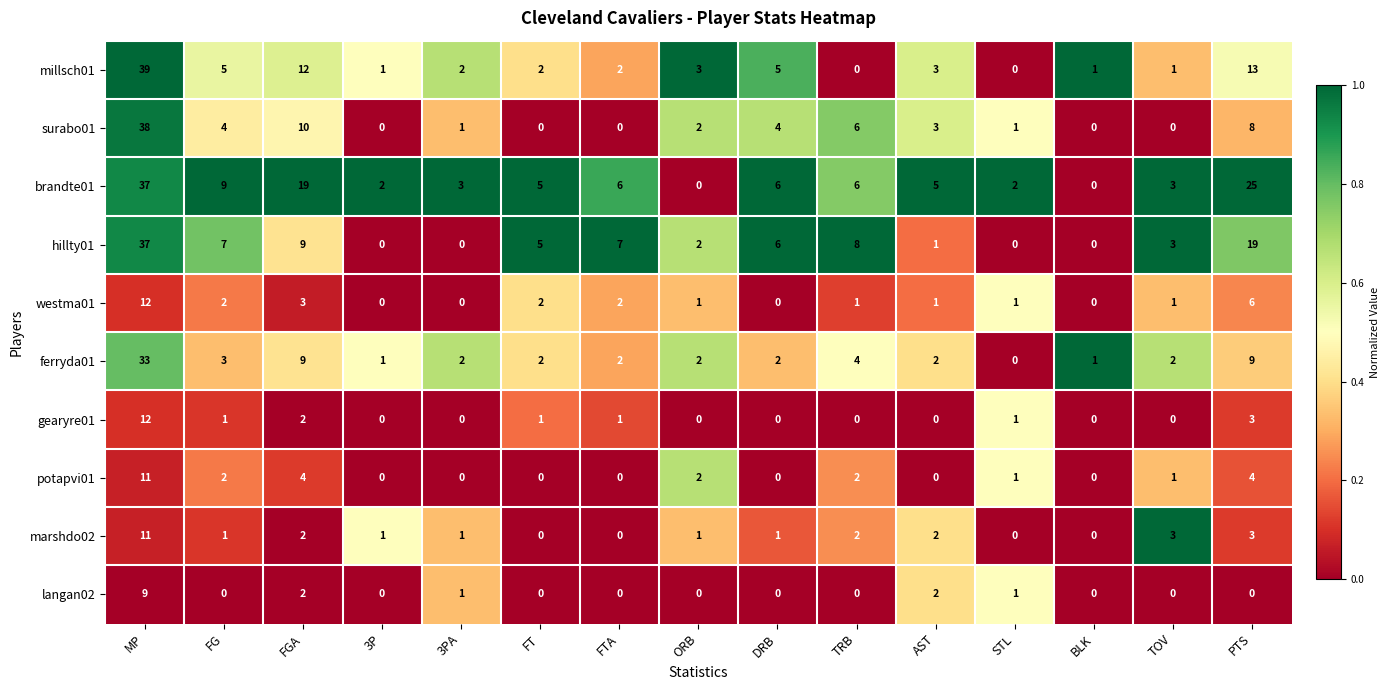

What is the average value of the hillty01 series?

7